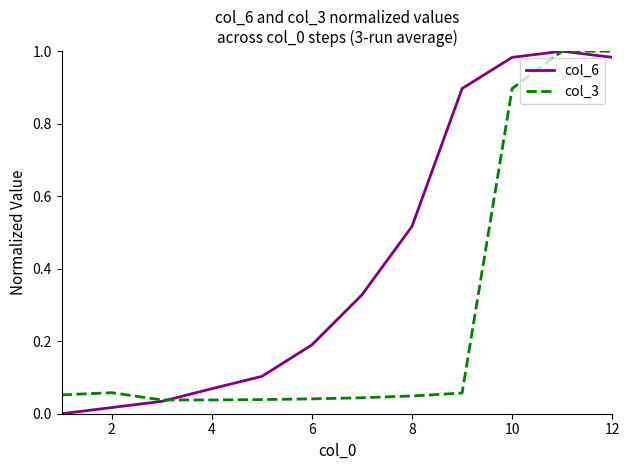

Which series has the largest total across all categories?

col_6